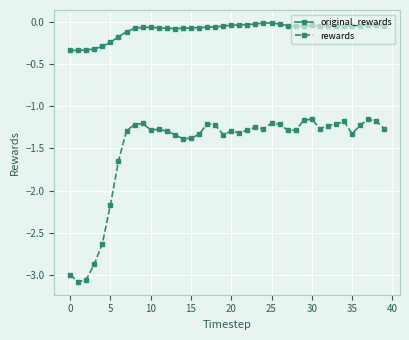

What is the value of the rewards point at the 5th from the left?

-2.6